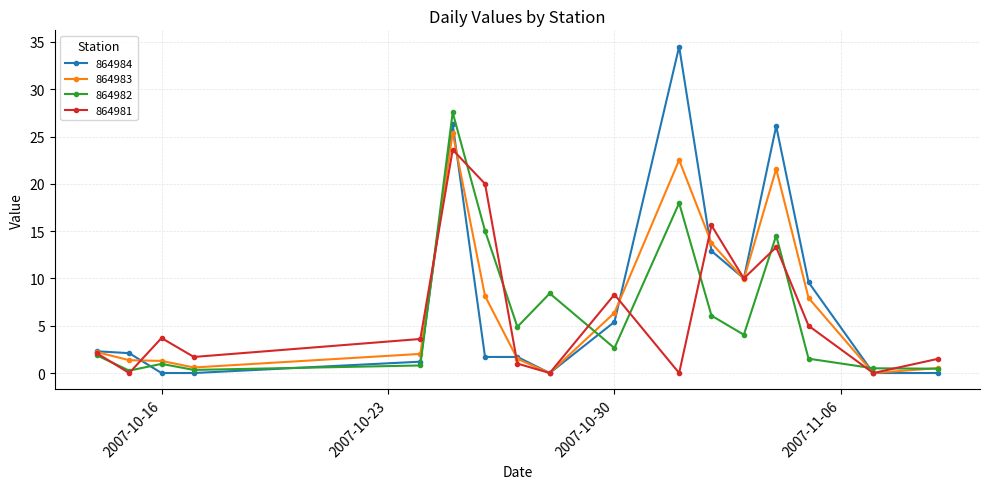

Does the chart display data point markers on the line(s)?

Yes